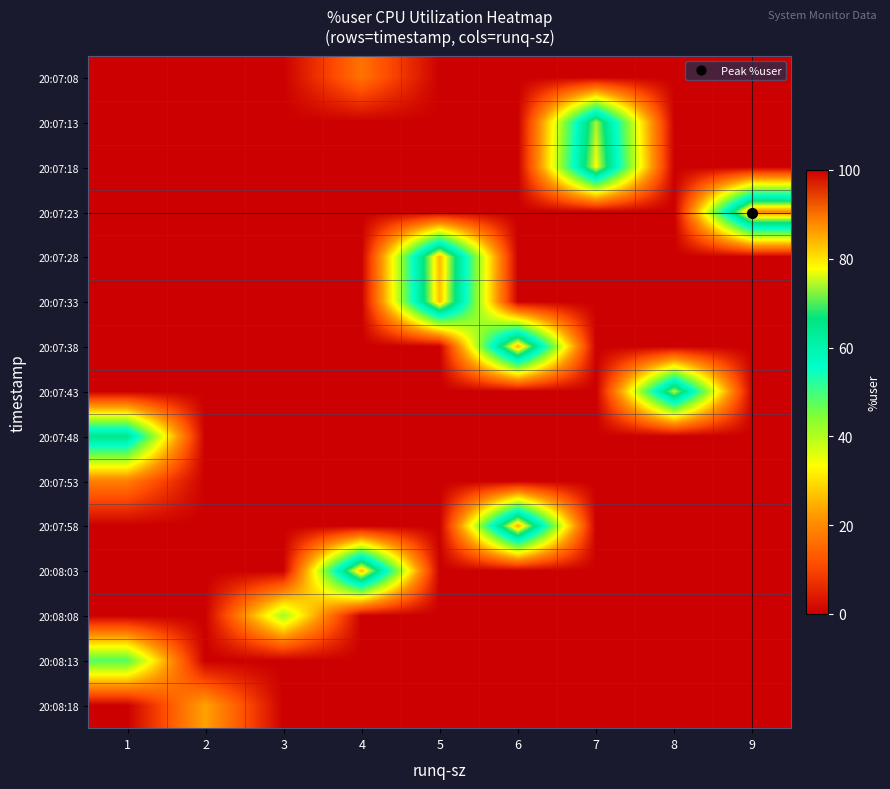

Which label corresponds to the largest value in the chart?

9